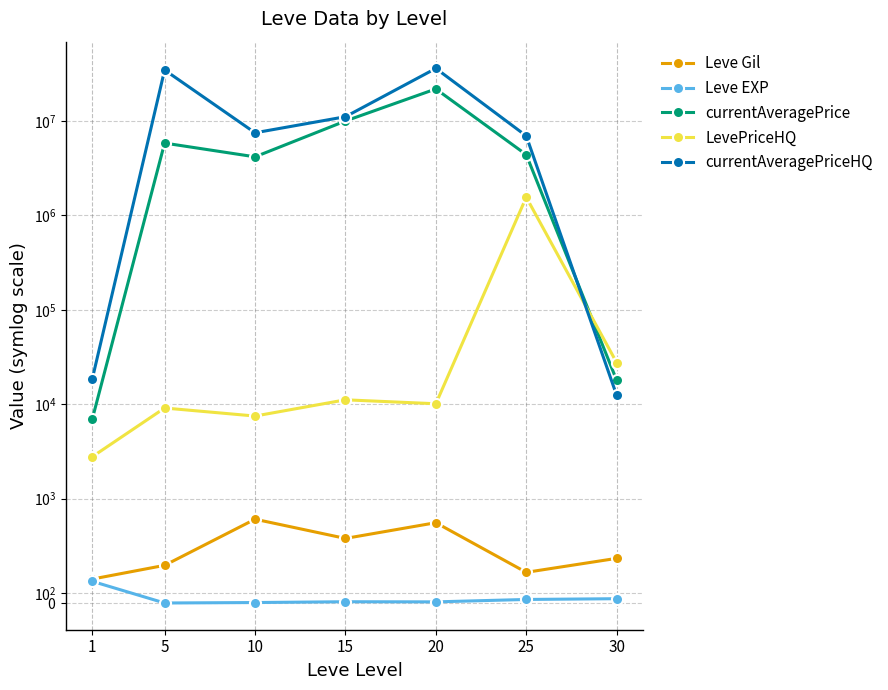

Reading left to right, transcribe all the data shown in this chart.

Leve Gil: 232.5	363.3	803.3	620.0	770.0	296.7	430.0
Leve EXP: 210.7	4.3	8.7	16.3	15.0	38.0	45.2
currentAveragePrice: 6958.7	5839520.2	4175078.3	10009671.5	21882251.0	4402083.8	17919.2
LevePriceHQ: 2774.8	9109.2	7487.0	11126.3	10105.3	1559358.3	27567.2
currentAveragePriceHQ: 18521.0	34724139.0	7506080.3	11111546.3	36117165.2	6956468.5	12404.5